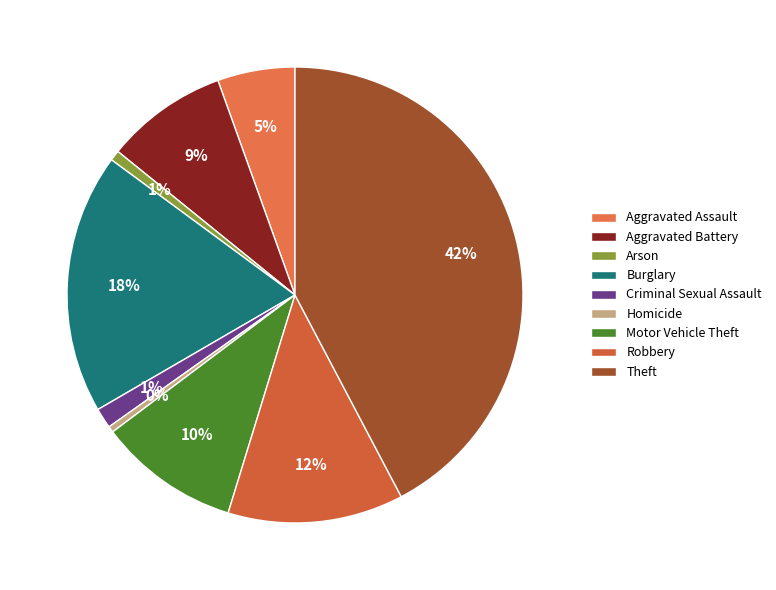

To the nearest percent, what is the combined percentage of Motor Vehicle Theft and Arson?

11%